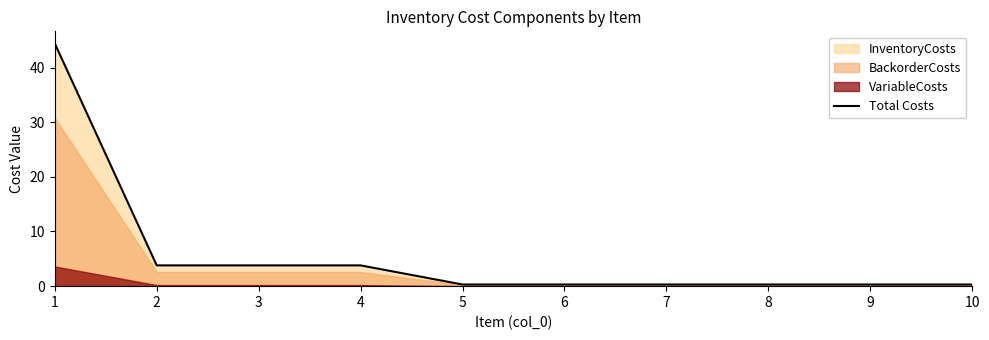

What is the sum of all values?

57.6